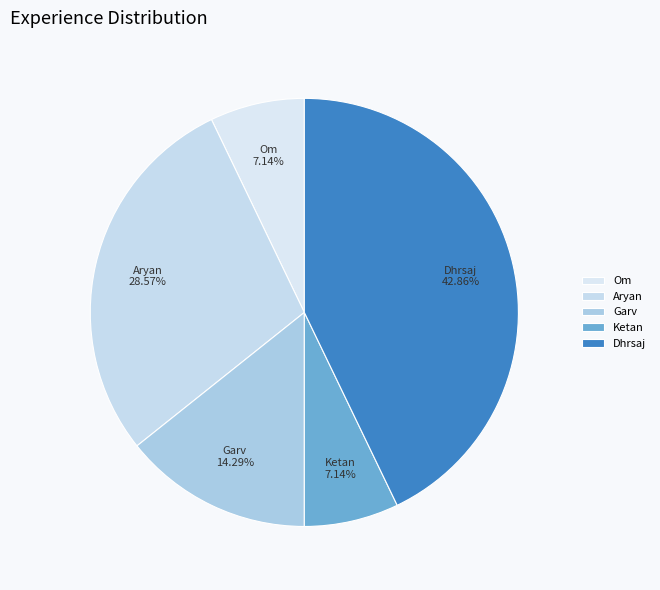

To the nearest percent, what portion does Dhrsaj represent?

43%